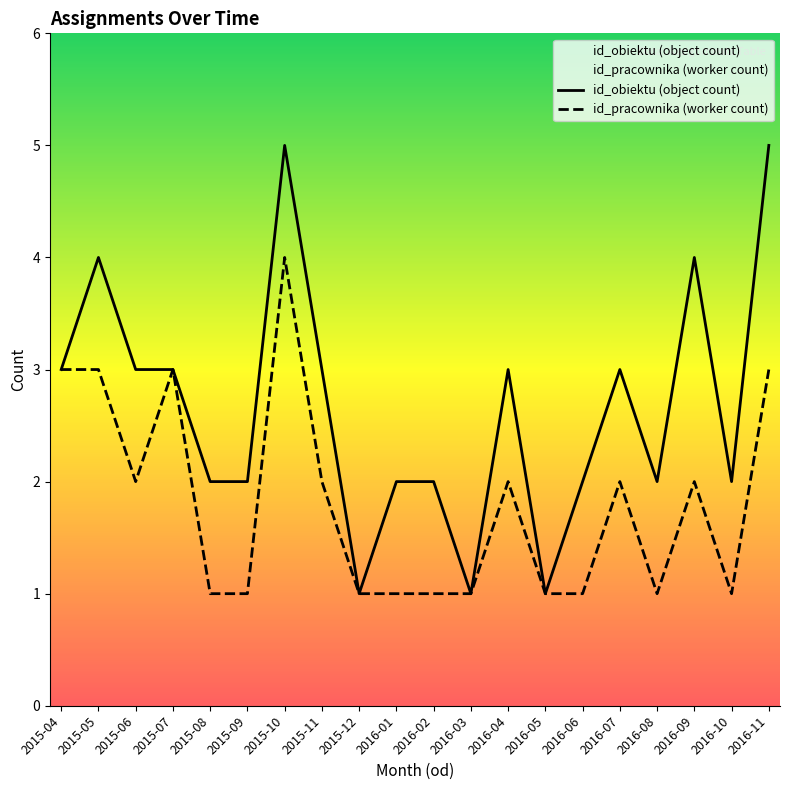

How many values in the id_pracownika (worker count) series exceed 2?

5